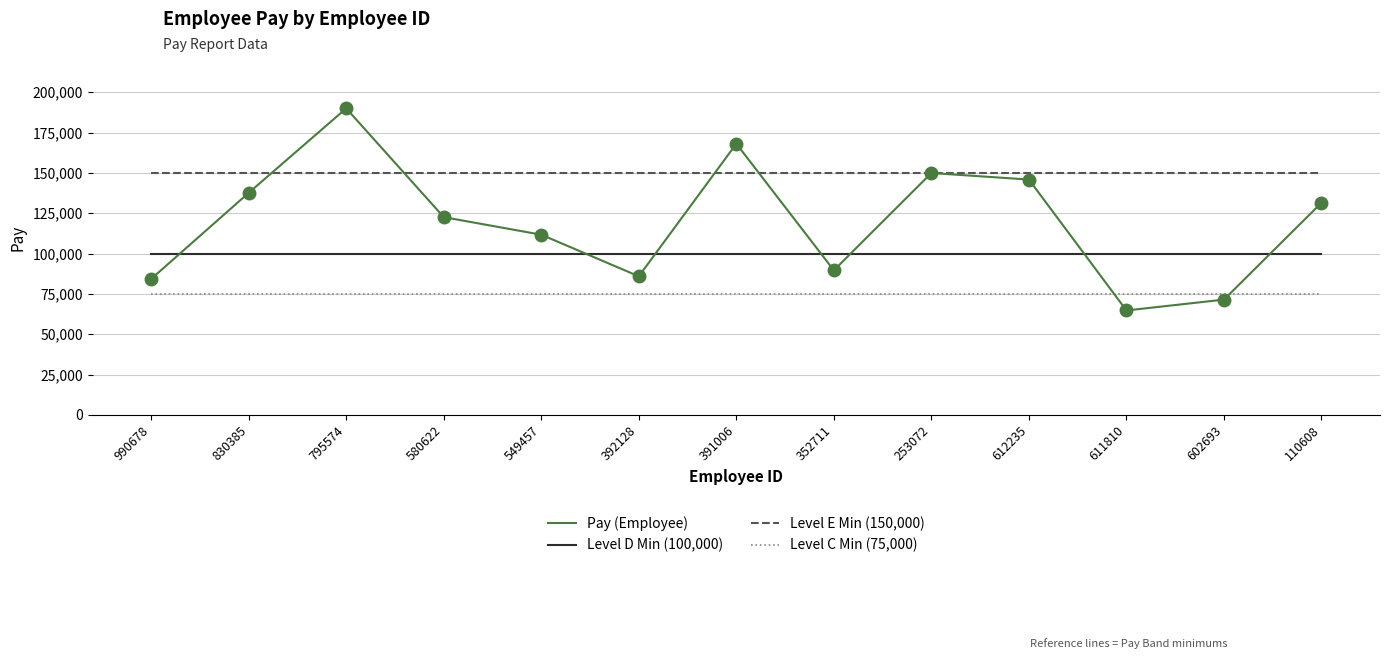

Rank the series by their maximum value, from highest to lowest.

Pay (Employee), Level E Min (150,000), Level D Min (100,000), Level C Min (75,000)